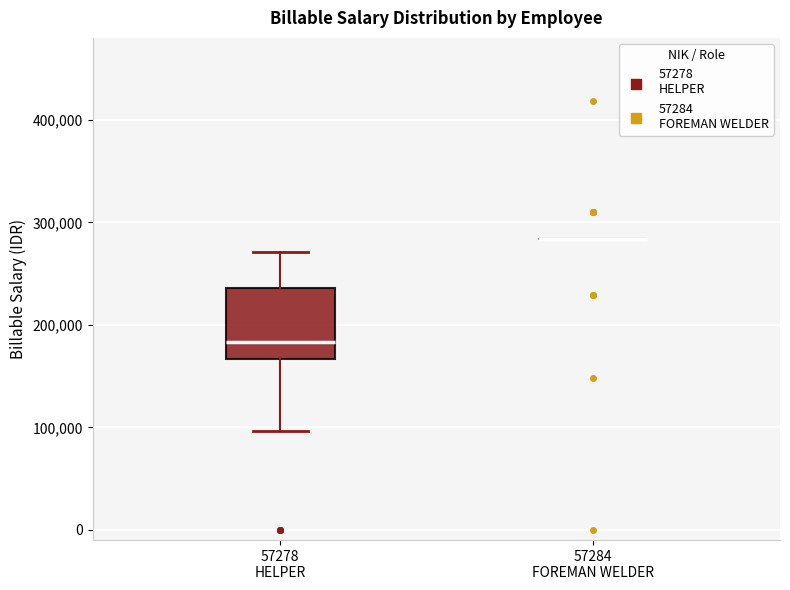

Reading left to right, transcribe this box plot: for each box, give where its median line is, the range the box spans, and where its two whiskers end, as read against the y-axis. The values are not printed on the chart, so give them approximately, as read against the axis.

57278 HELPER: median 180000, box 170000 to 240000, whiskers 100000 to 270000
57284 FOREMAN WELDER: box collapsed to a line at 280000, whiskers 280000 to 280000